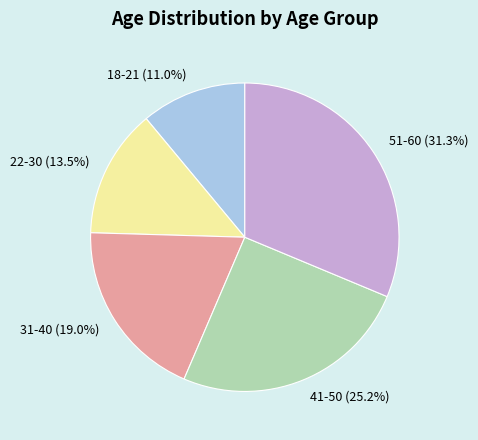

What is the largest slice in the pie chart?

51-60